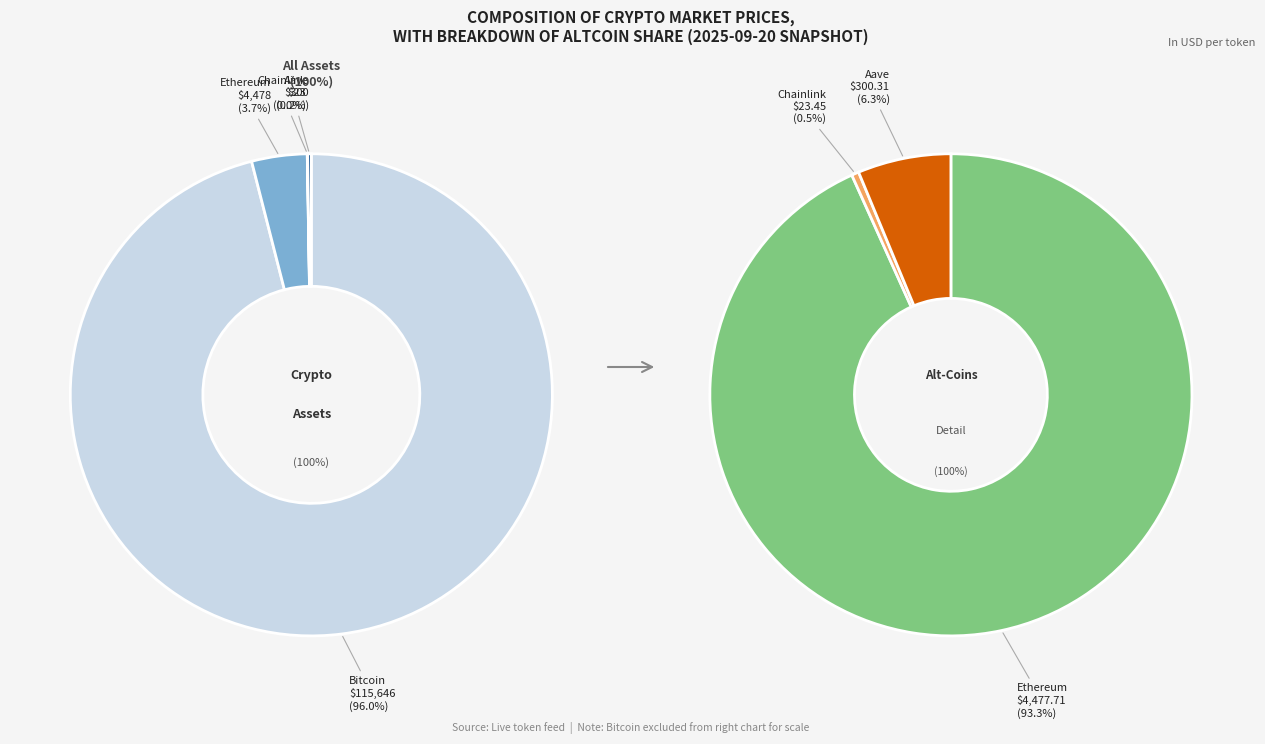

What percentage is the Bitcoin slice, to the nearest percent?

96%